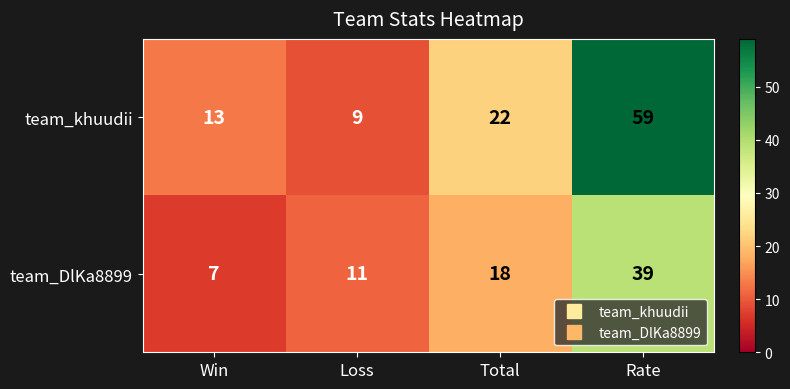

How many data points in team_khuudii are less than 22?

2